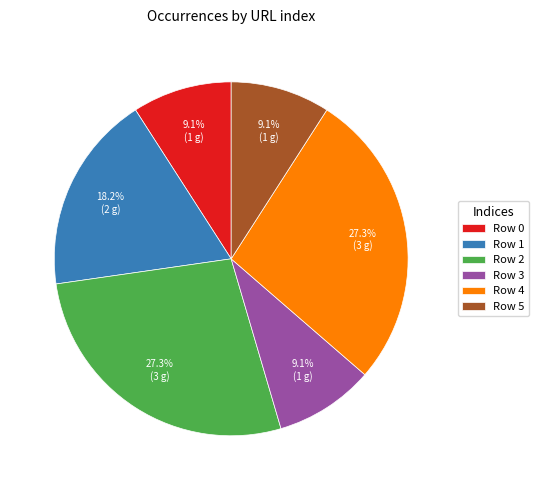

What is the ratio of the value at Row 3 to the value at Row 5?

1.0